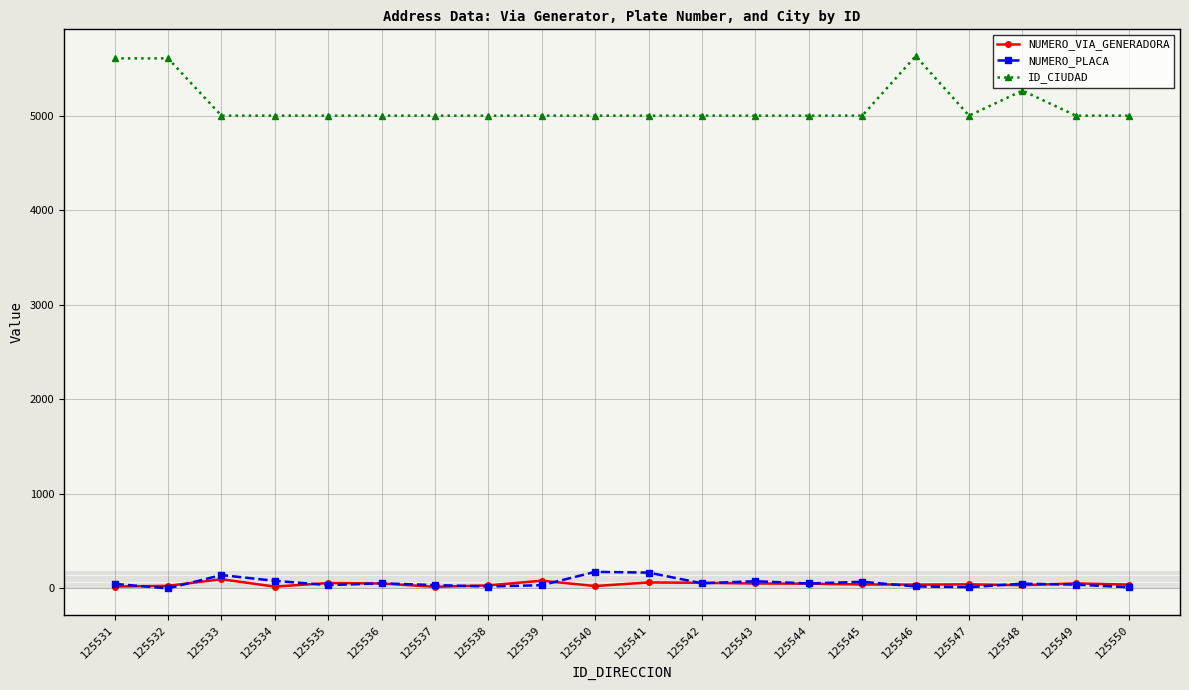

Is it true that ID_CIUDAD equals 5001 at 125533?

True